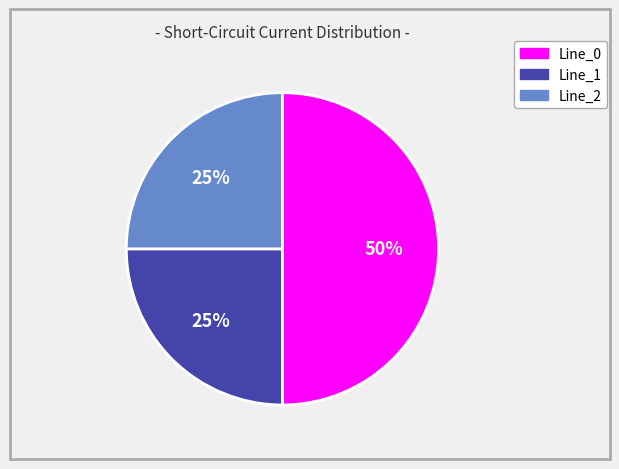

Does Line_1 represent more than half of the total?

No